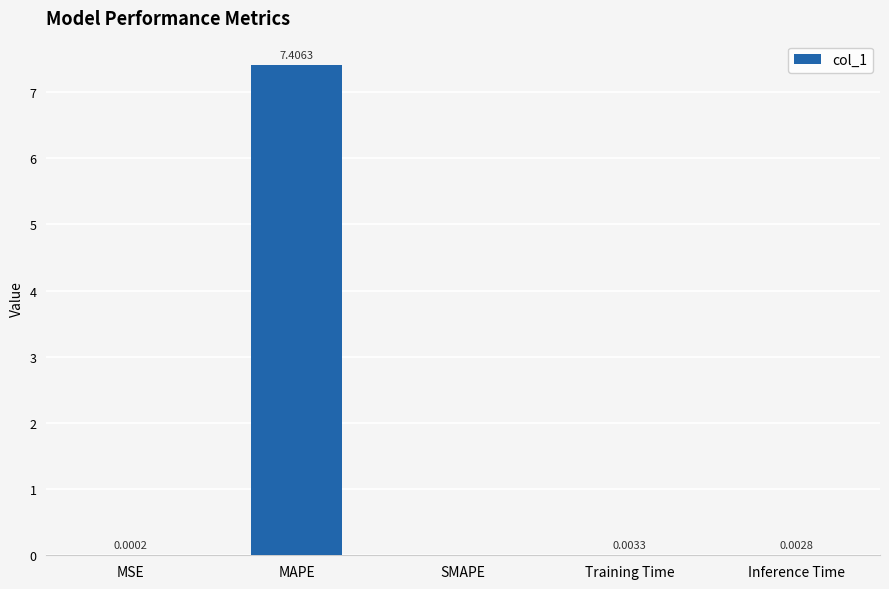

Does the chart contain stacked bars?

No